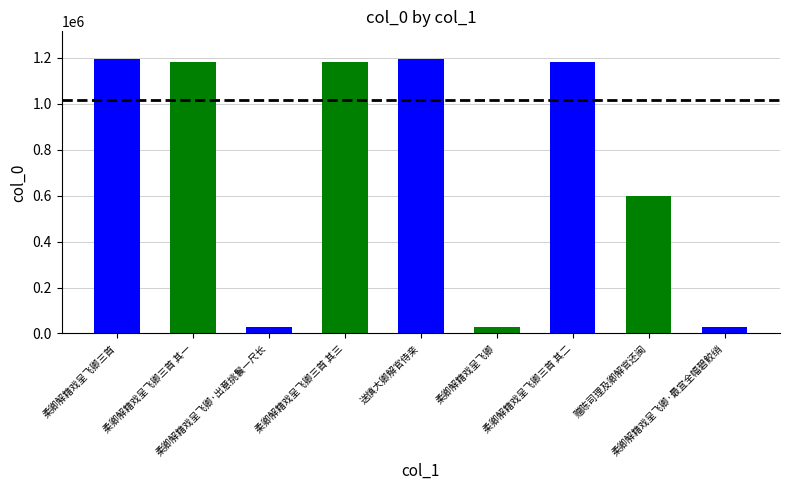

What is the ratio of the value at 柔卿解籍戏呈飞卿三首 其二 to the value at 柔卿解籍戏呈飞卿三首?

1.0